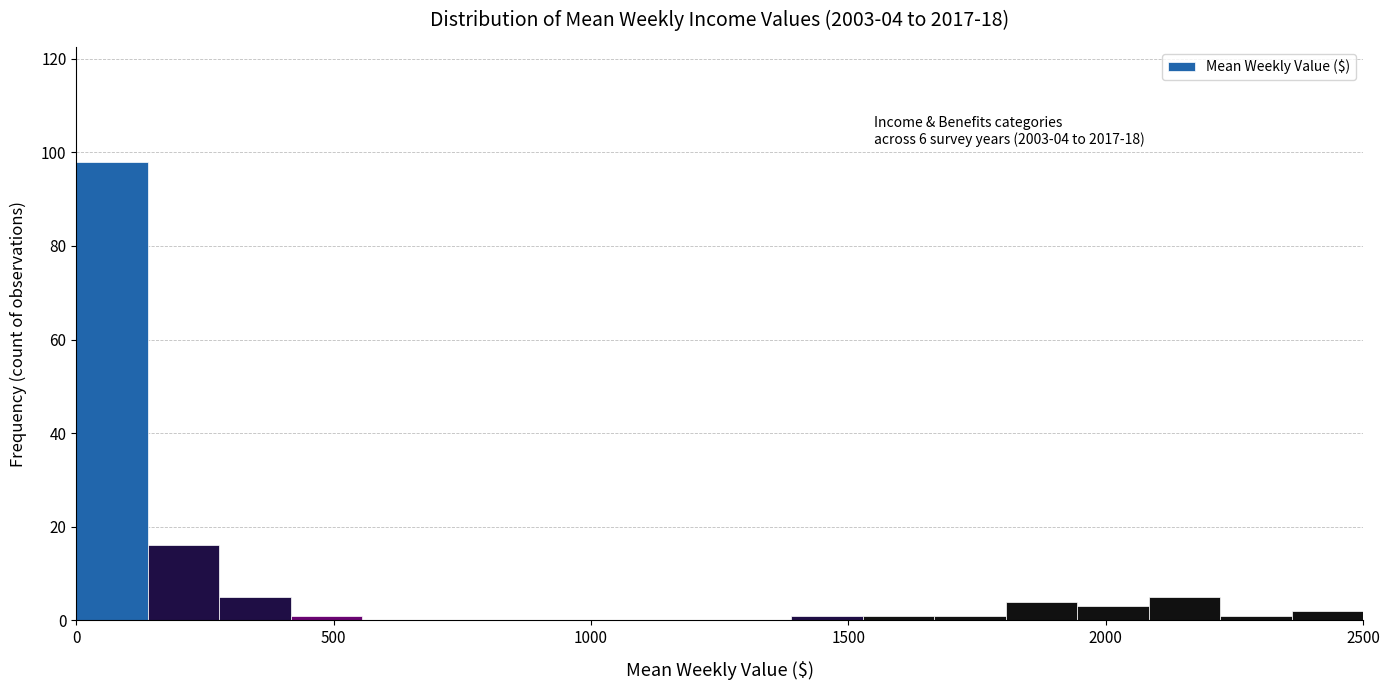

Read against the x-axis, roughly where is the centre of the tallest bar?

50